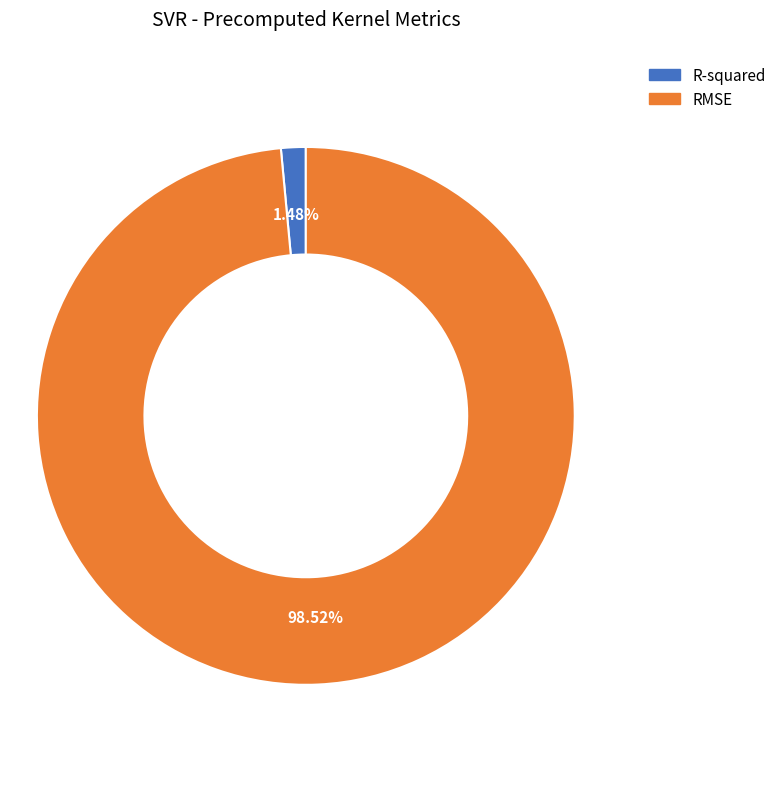

How many slices are in this pie chart?

2